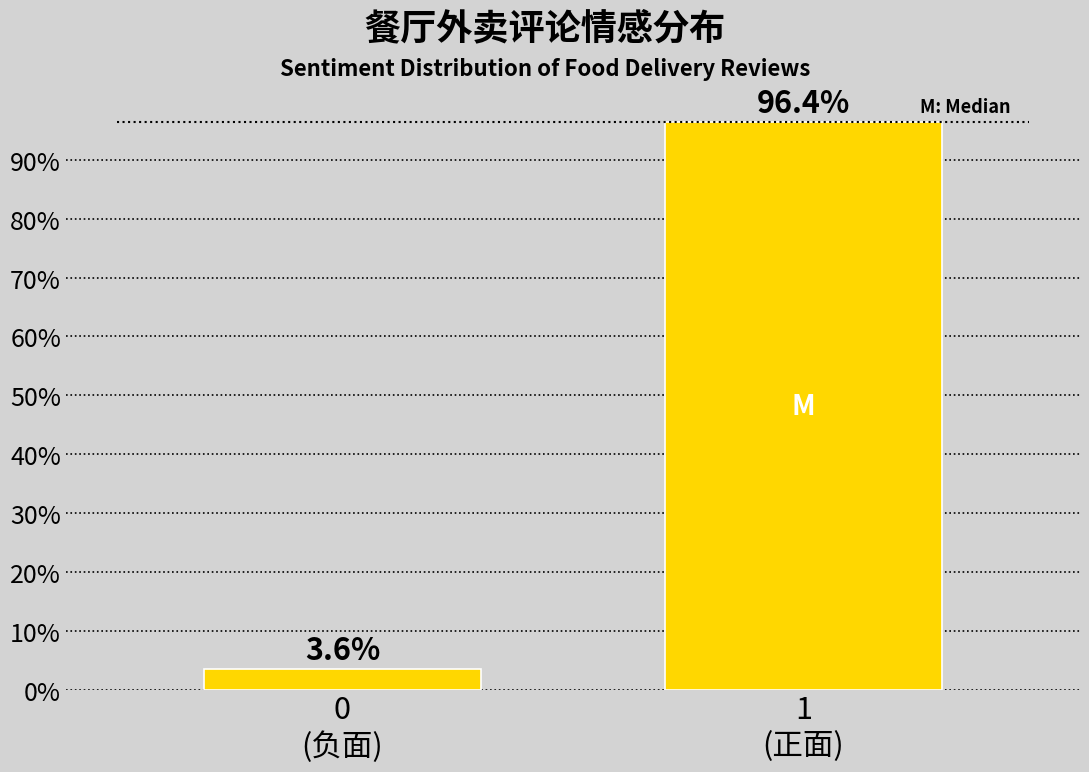

Reading left to right, extract all data points from this chart.

3.6	96.4